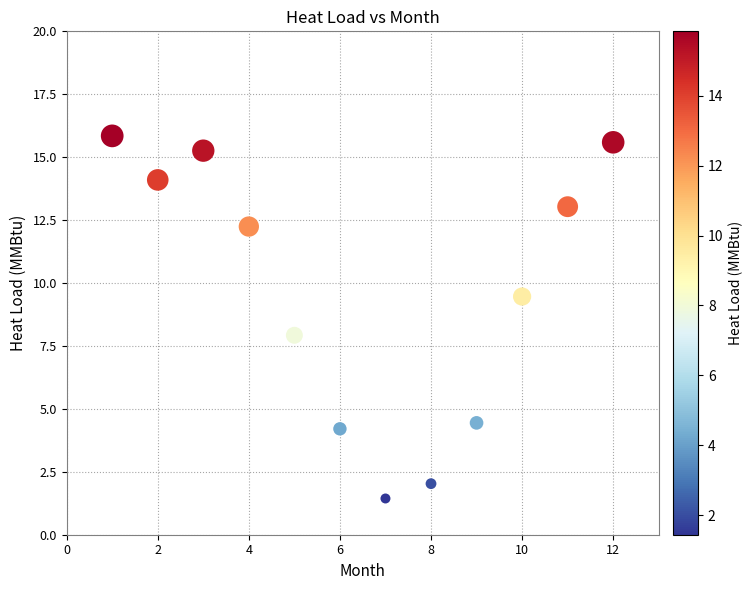

What is the average X value?

6.5